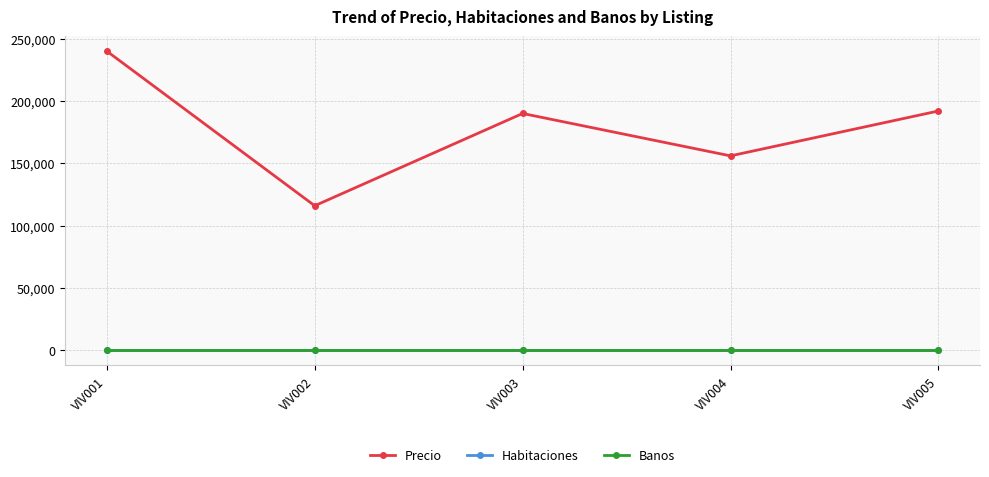

What is the total value across all series at VIV003?

190000